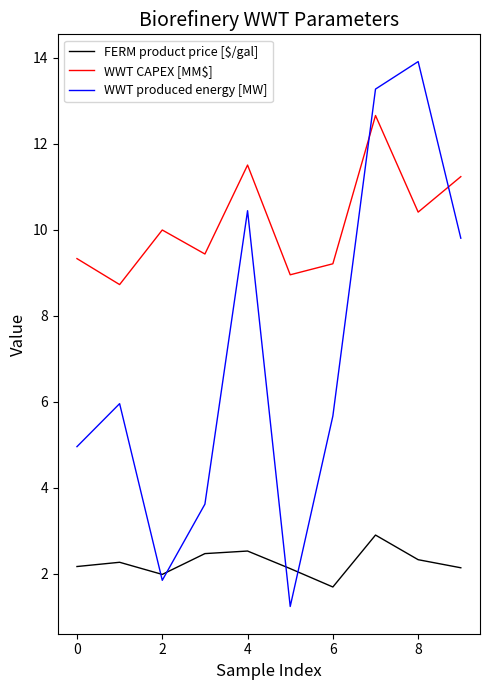

What is the lowest value of the FERM product price [$/gal] series?

1.7